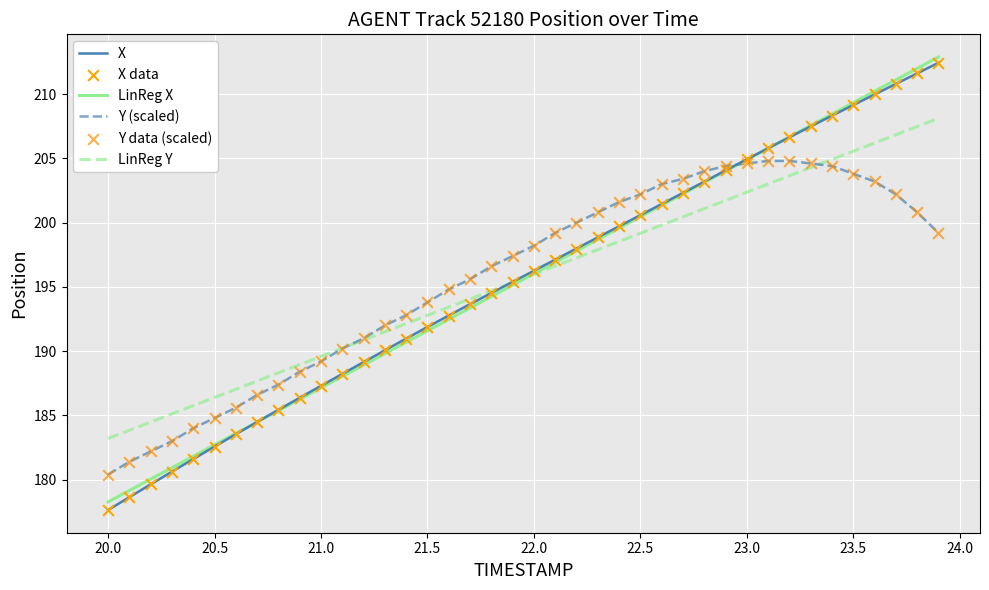

Which series has the largest range (max minus min)?

X